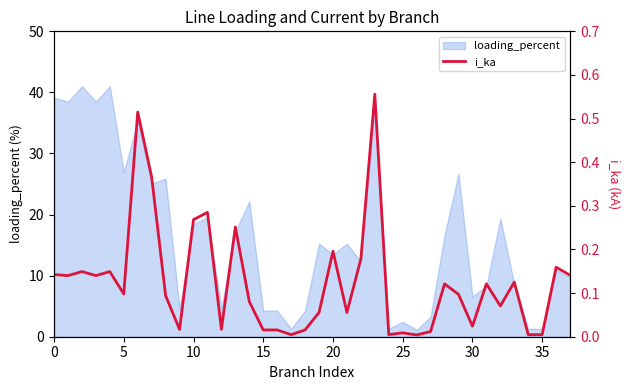

At which category does the chart reach its peak across all series?

23